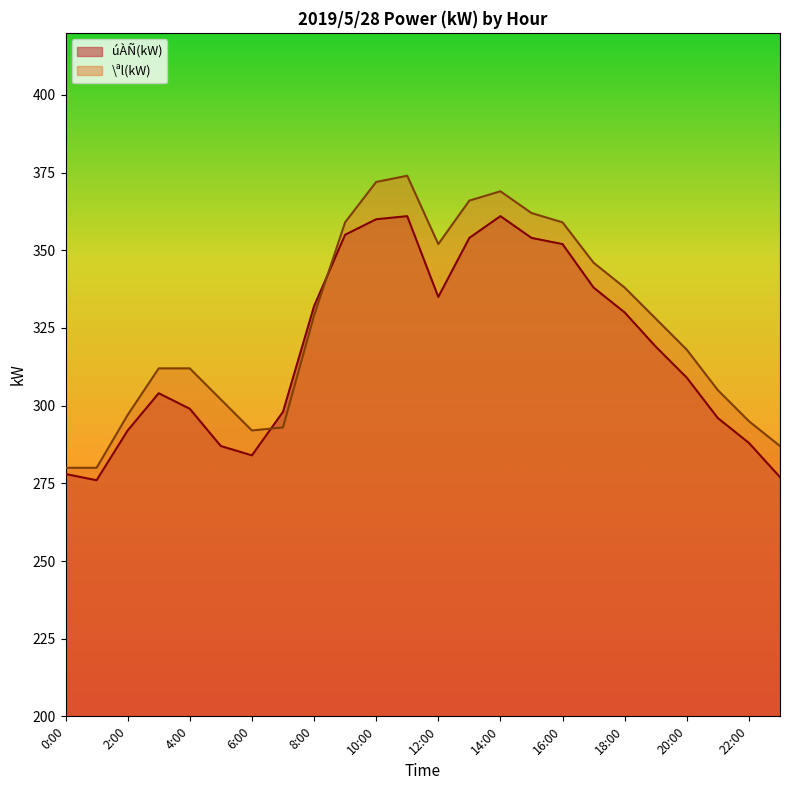

What is the total value across all series at 13:00?

720